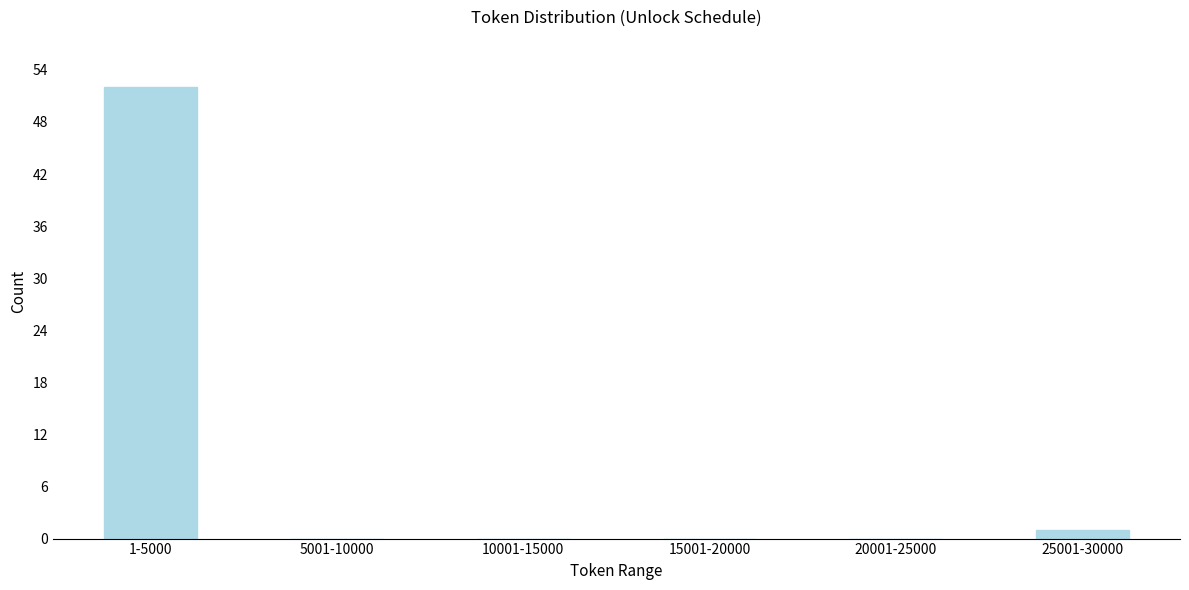

Reading left to right, transcribe all the data shown in this chart.

1-5000=52	5001-10000=0	10001-15000=0	15001-20000=0	20001-25000=0	25001-30000=1